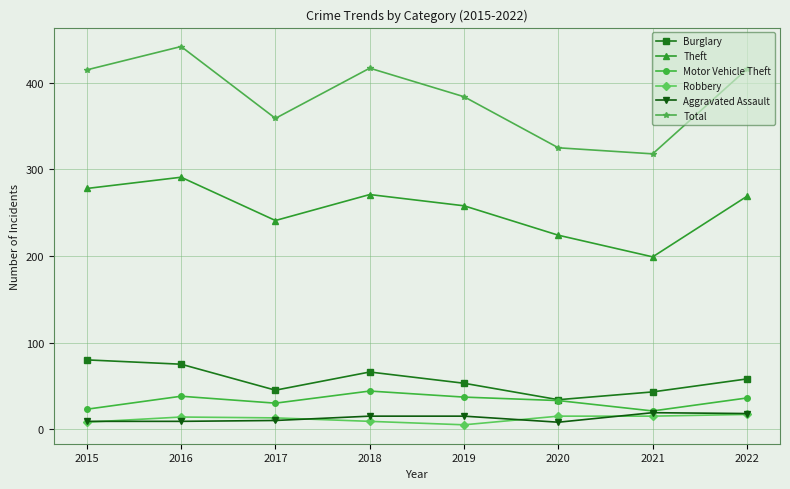

True or false: Robbery and Burglary cross at least once.

False